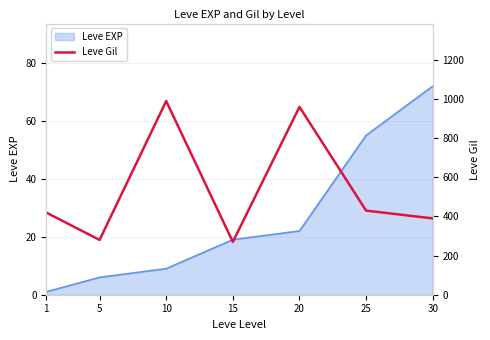

What is the minimum value shown in the chart?

270